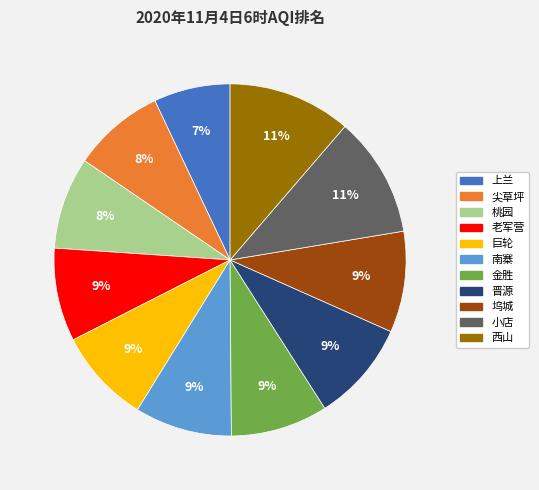

The 南寨 slice represents 9% of the pie. True or false?

True